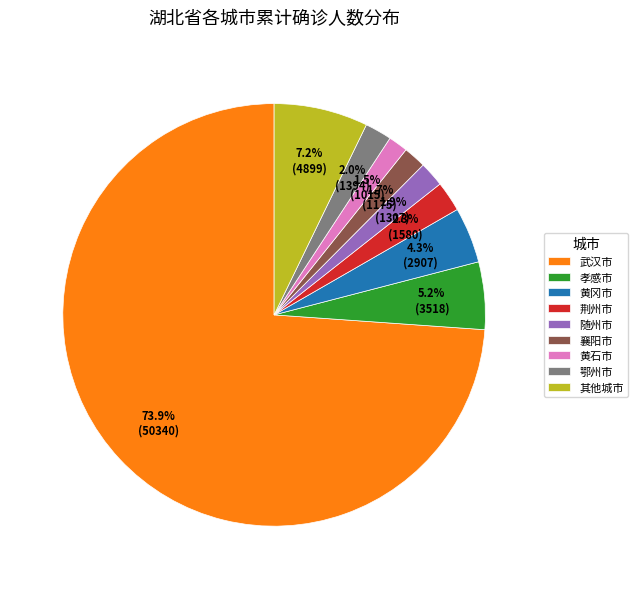

How much of the chart is everything except 黄冈市?

95.7%